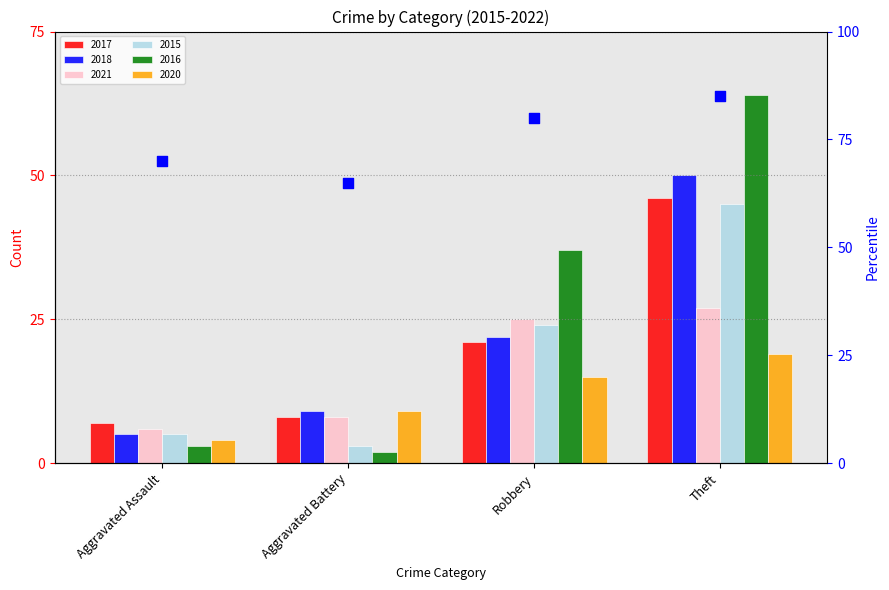

What is the ratio of the value at Aggravated Battery to the value at Aggravated Assault?

0.9